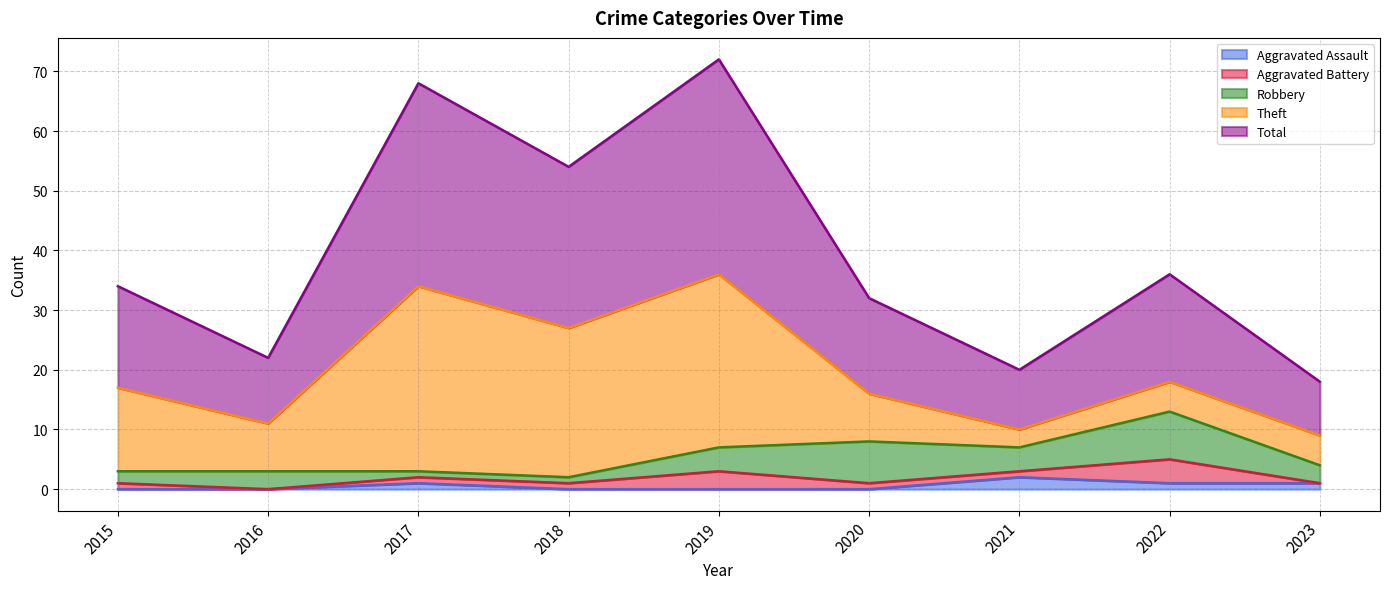

What is the difference between the maximum and minimum values in the Total series?

27